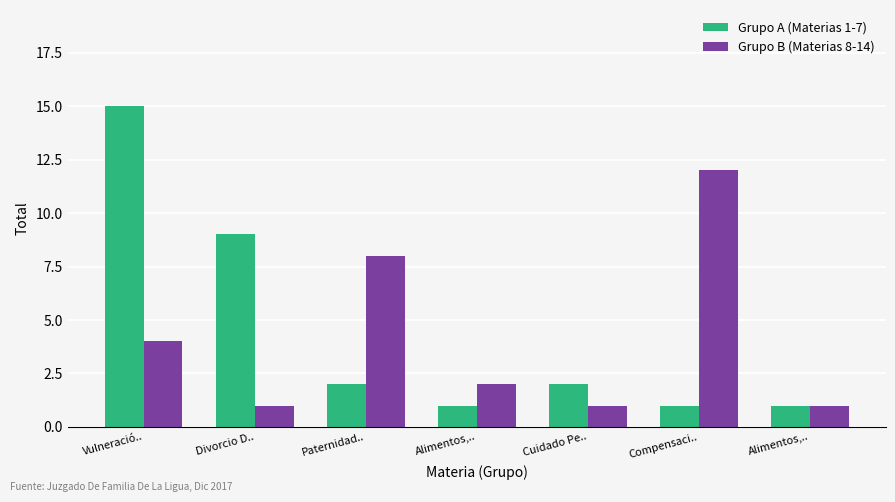

What is the sum of the Grupo B (Materias 8-14) values at Alimentos,.. and Alimentos,..?

3